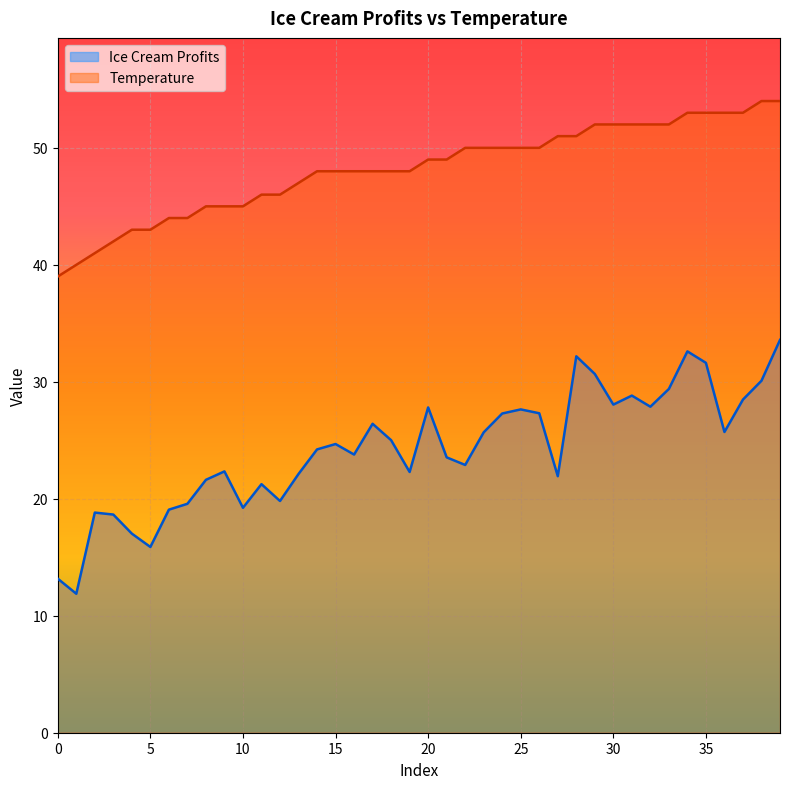

Between 20 and 30, which is larger?

30